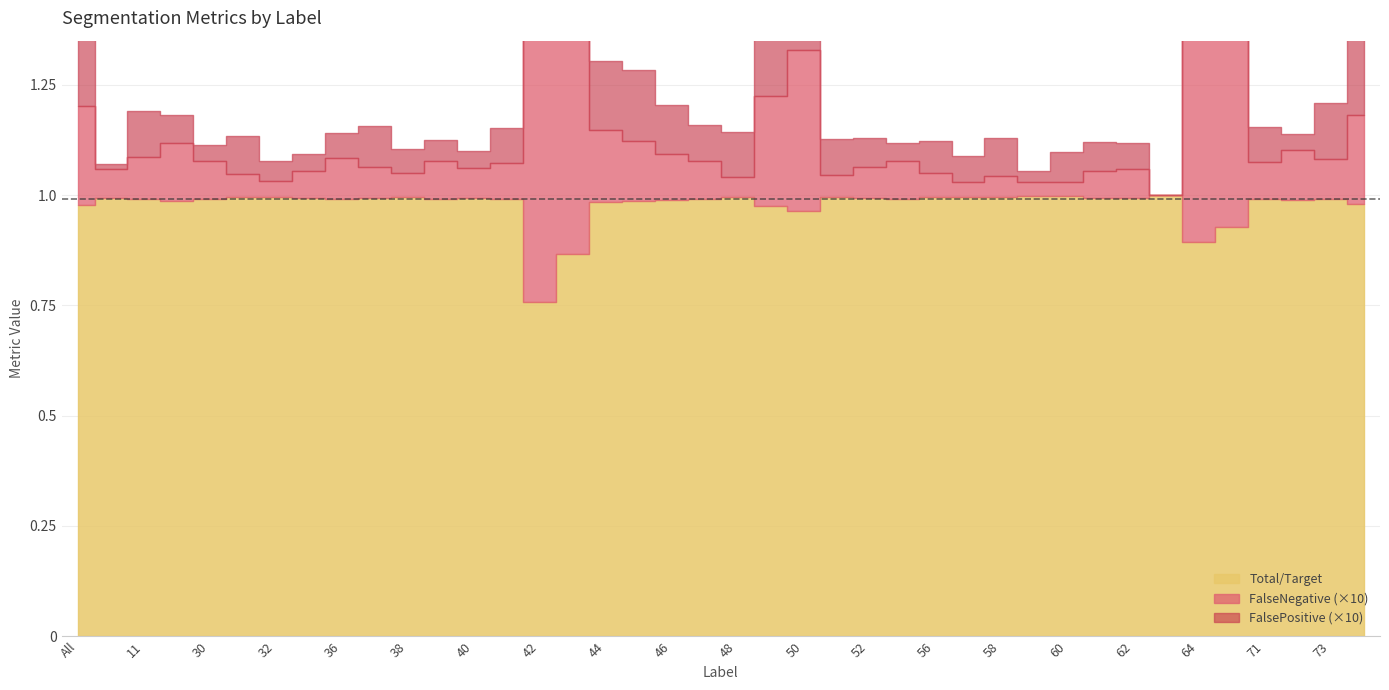

How many interior local valleys does the FalsePositive series have?

11